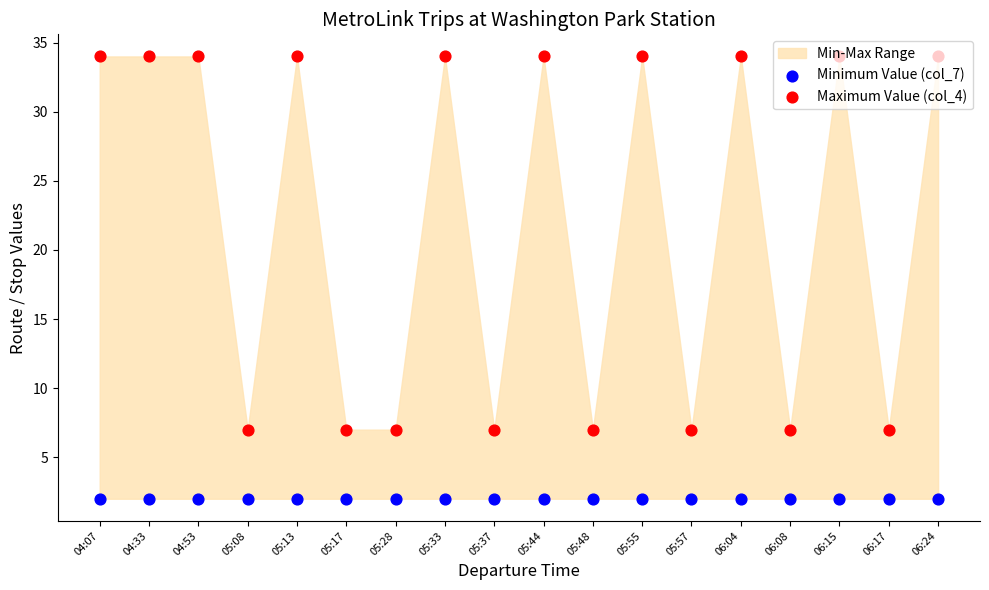

Which series has the largest total across all categories?

Maximum Value (col_4)